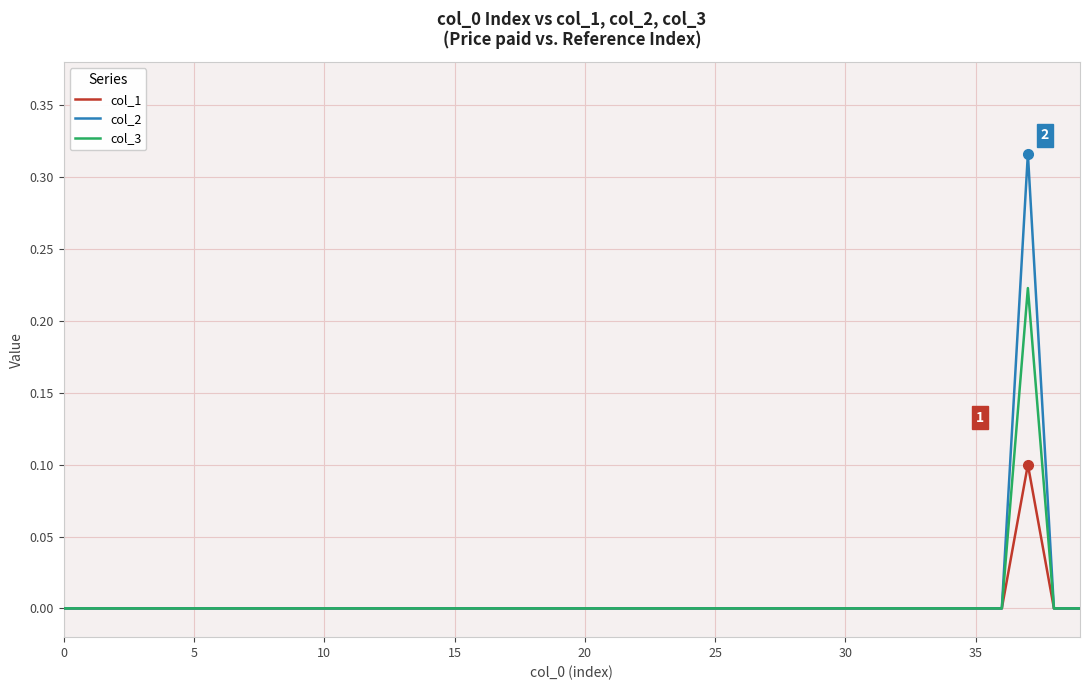

Which series has the widest spread of values?

col_2